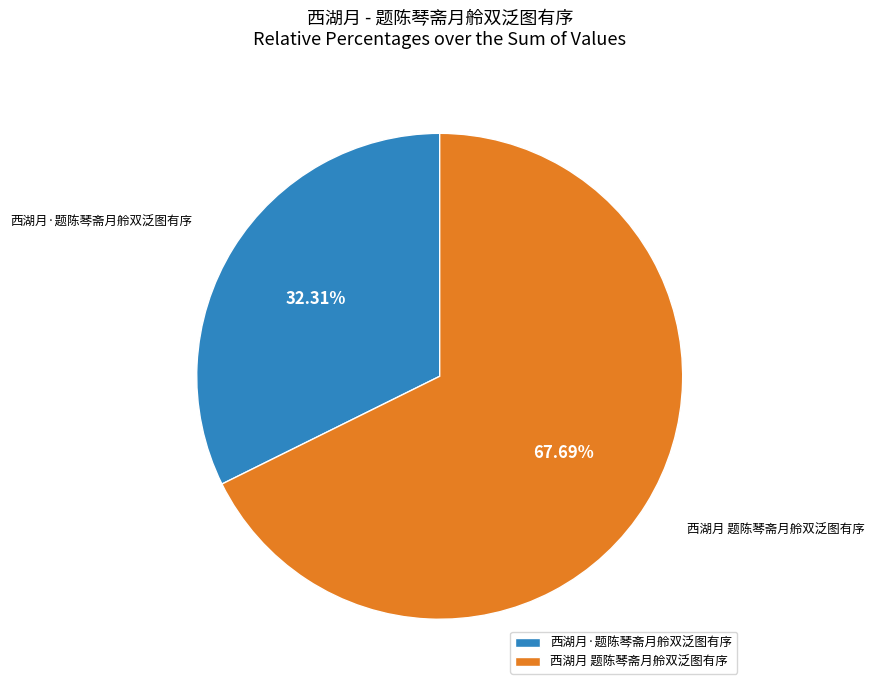

To the nearest percent, what is the difference between the largest and smallest slice percentages?

35%